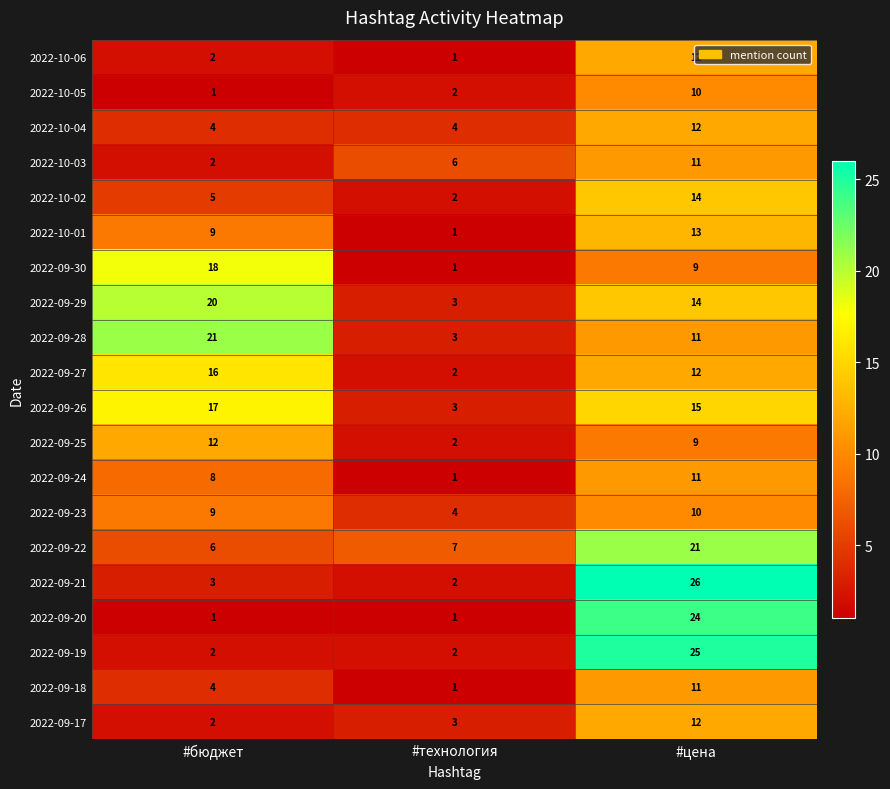

Rank the categories by 2022-09-25 value from highest to lowest.

#бюджет, #цена, #технология